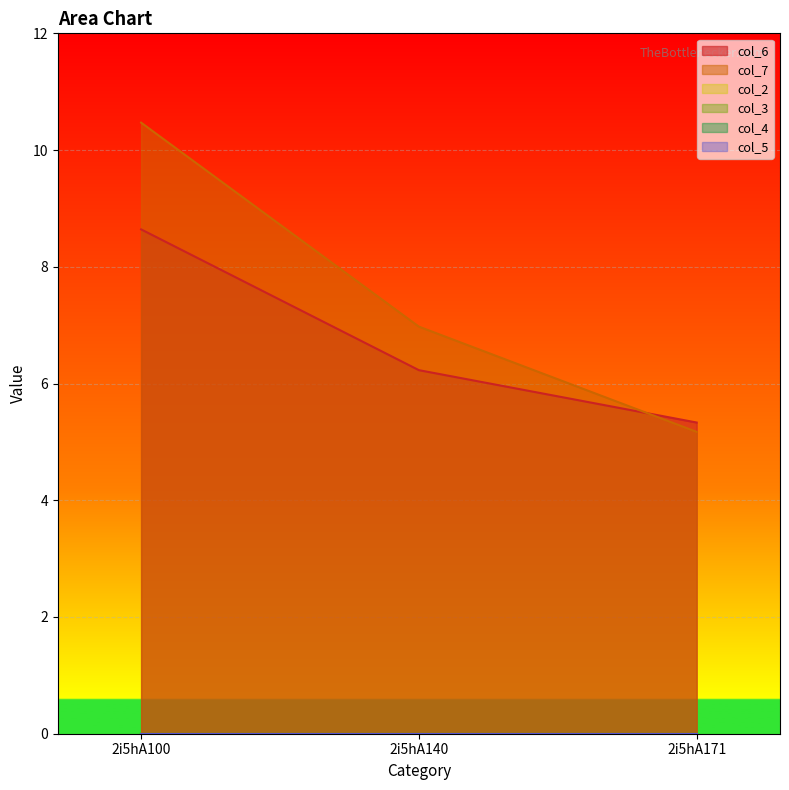

Does the chart display data point markers on the line(s)?

No